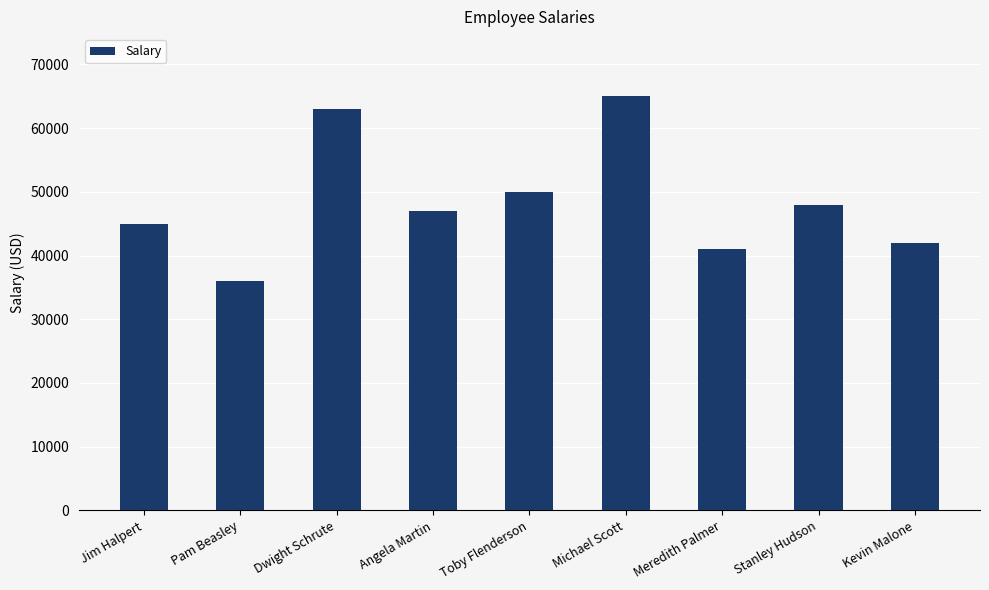

At which category does the chart reach its peak across all series?

Michael Scott